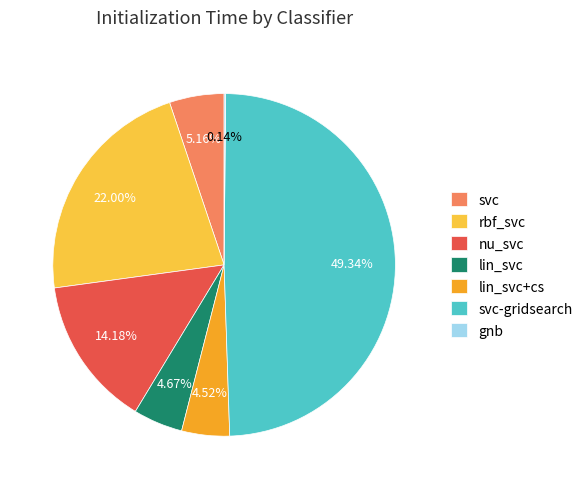

Which has a higher value, svc-gridsearch or lin_svc+cs?

svc-gridsearch